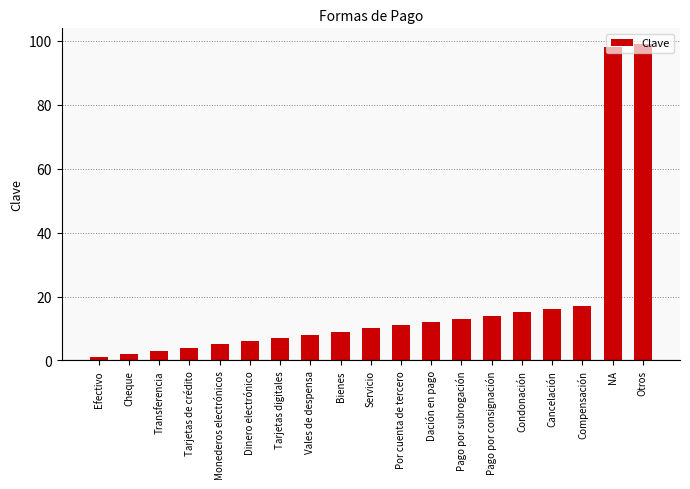

Rank the categories by value from lowest to highest.

Efectivo, Cheque, Transferencia, Tarjetas de crédito, Monederos electrónicos, Dinero electrónico, Tarjetas digitales, Vales de despensa, Bienes, Servicio, Por cuenta de tercero, Dación en pago, Pago por subrogación, Pago por consignación, Condonación, Cancelación, Compensación, NA, Otros